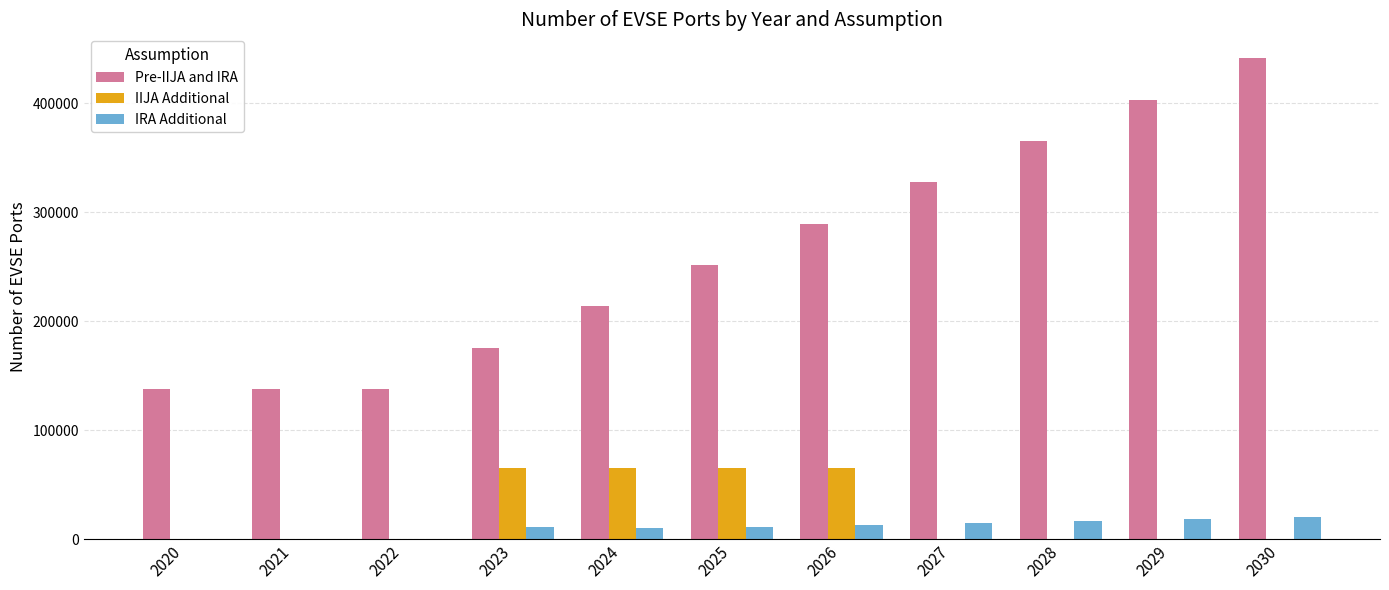

Does the chart contain stacked bars?

No